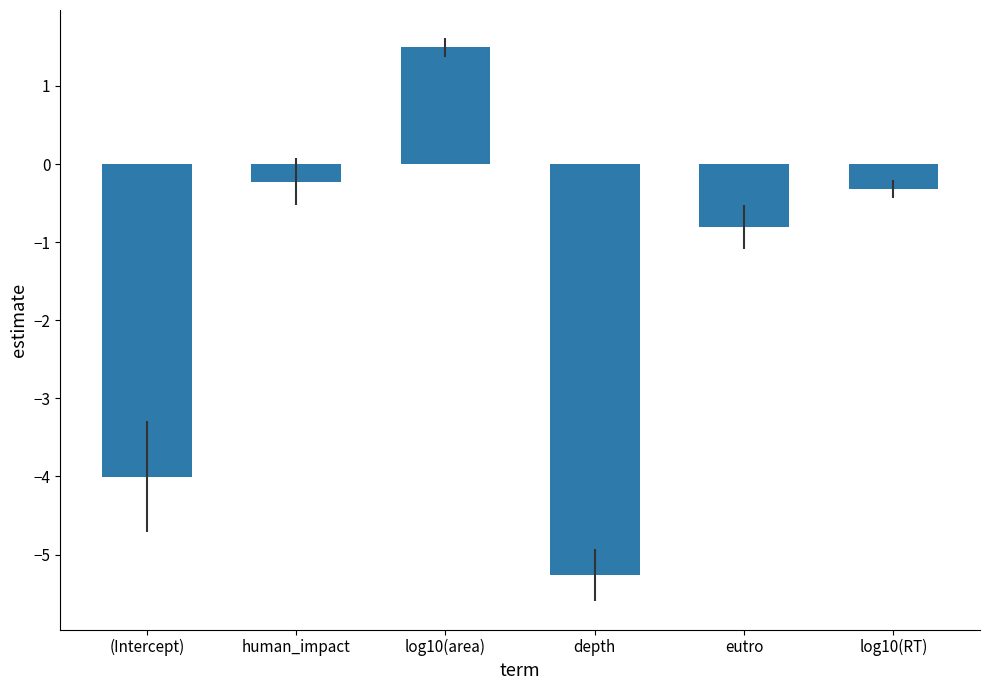

Reading right to left, transcribe all the data shown in this chart.

log10(RT)=-0.3	eutro=-0.8	depth=-5.3	log10(area)=1.5	human_impact=-0.2	(Intercept)=-4.0